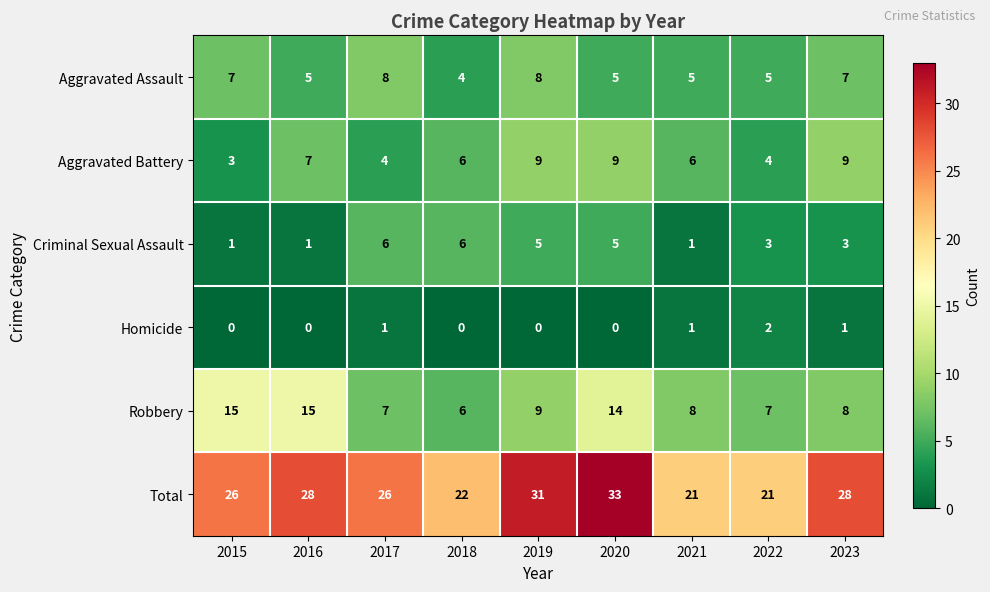

What is the maximum value shown in the chart?

33